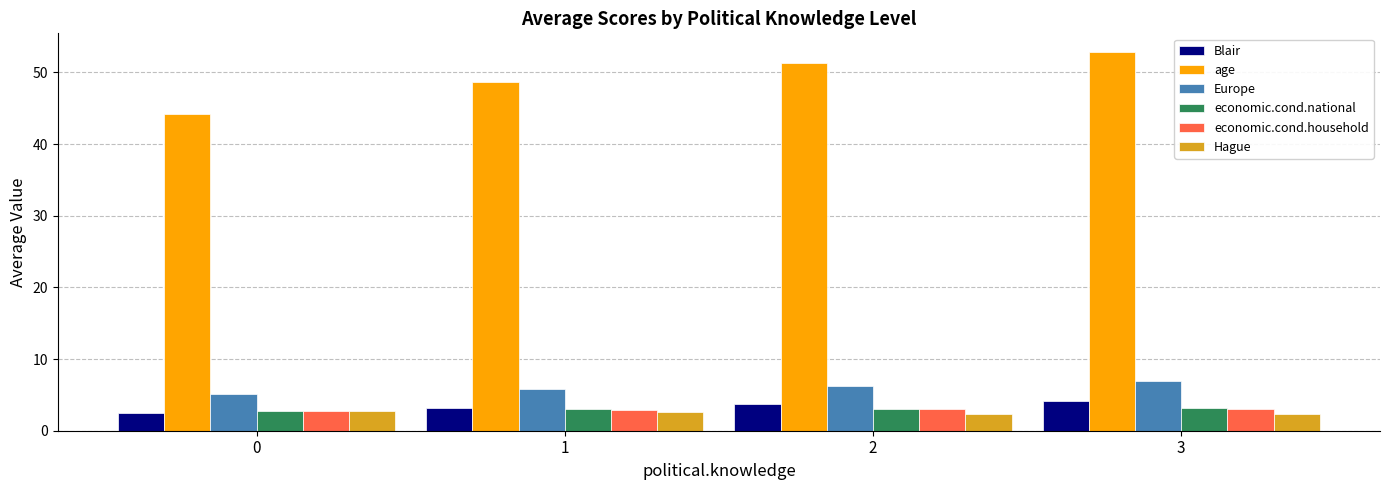

How many data points does each series have?

4